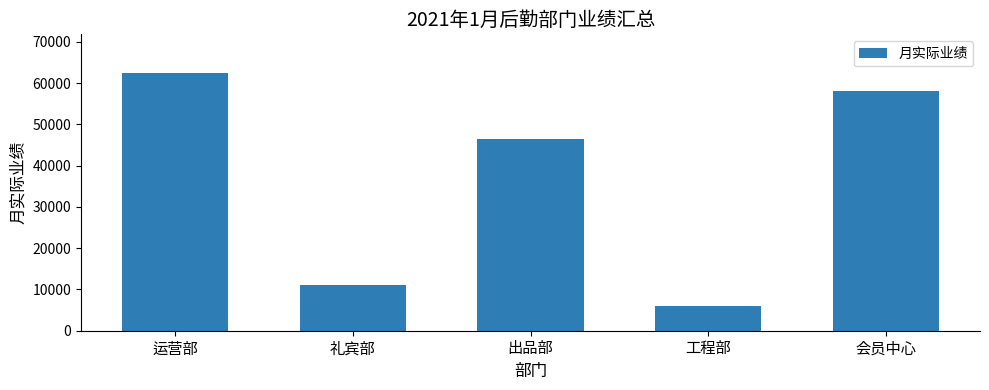

What is the change in value from 出品部 to 会员中心?

+11643